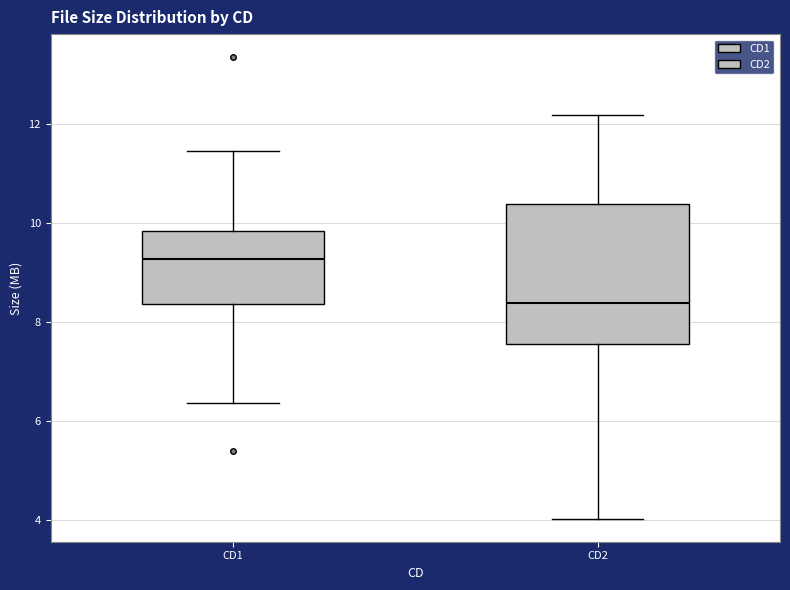

Reading left to right, transcribe this box plot: for each box, give where its median line is, the range the box spans, and where its two whiskers end, as read against the y-axis. The values are not printed on the chart, so give them approximately, as read against the axis.

CD1: median 9.2, box 8.4 to 9.8, whiskers 6.4 to 11.4
CD2: median 8.4, box 7.6 to 10.4, whiskers 4.0 to 12.2